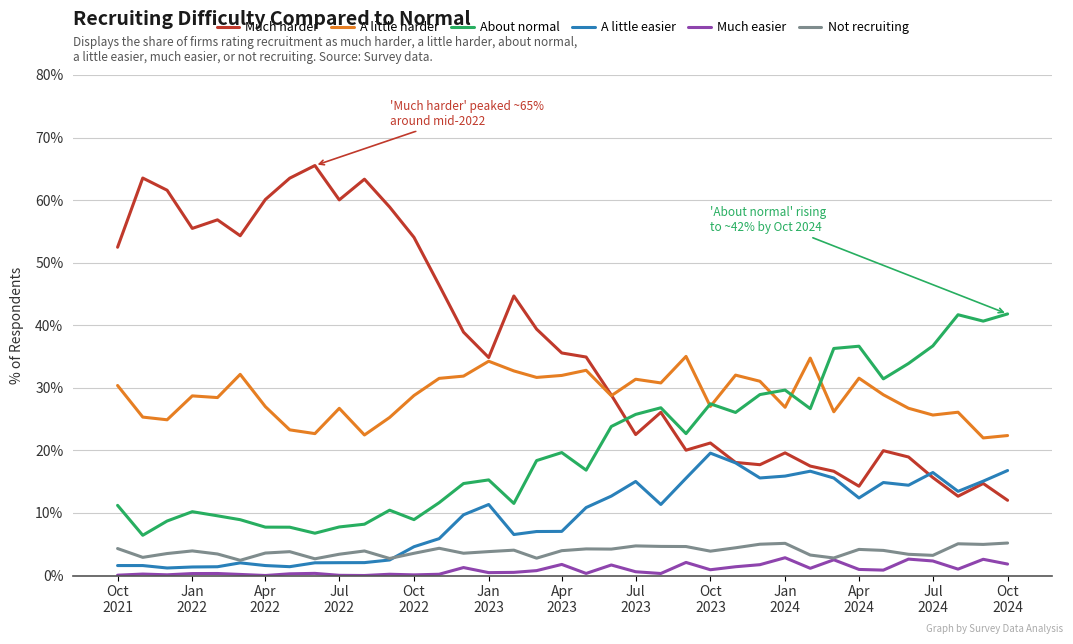

True or false: A little harder and Much easier intersect in this chart.

False